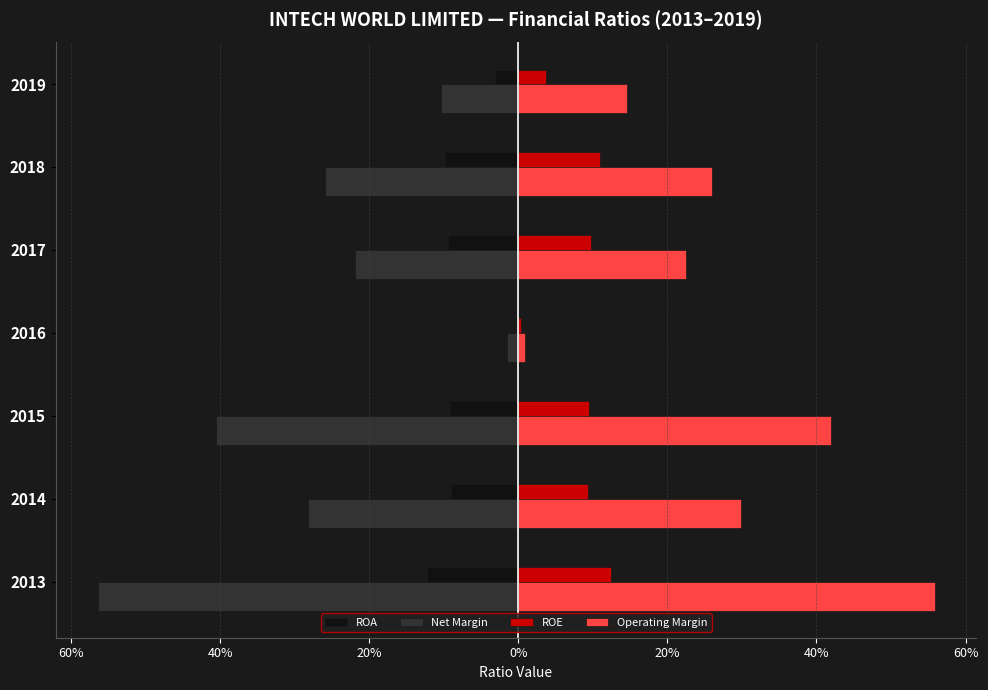

Rank the series by their maximum value, from lowest to highest.

Net Margin, ROA, ROE, Operating Margin